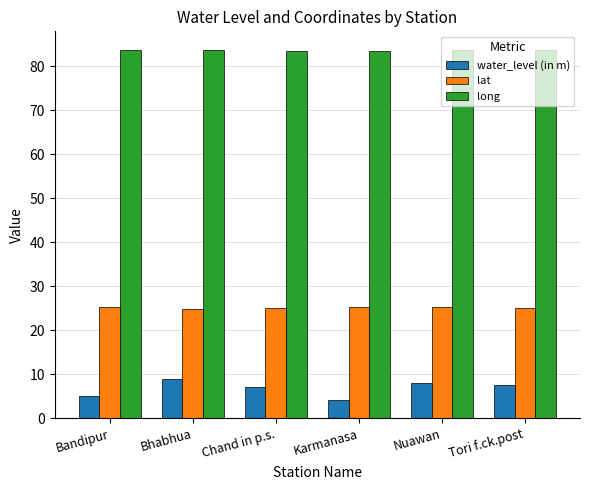

What is the difference between the highest and lowest values at Tori f.ck.post?

76.1